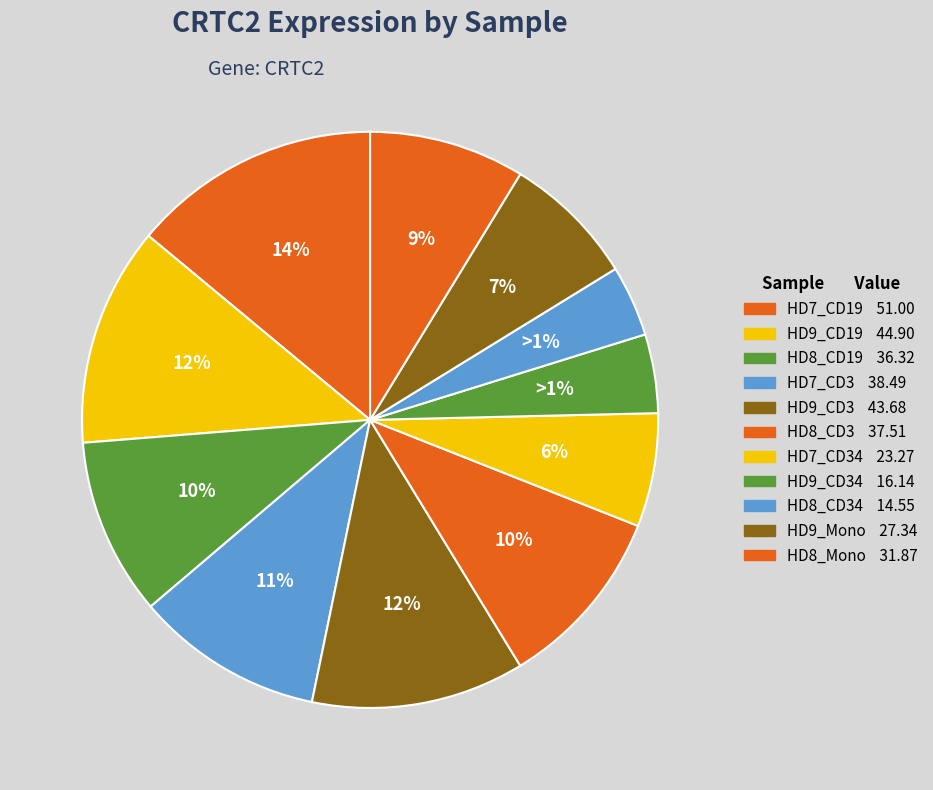

To the nearest percent, what is the average slice percentage?

9%